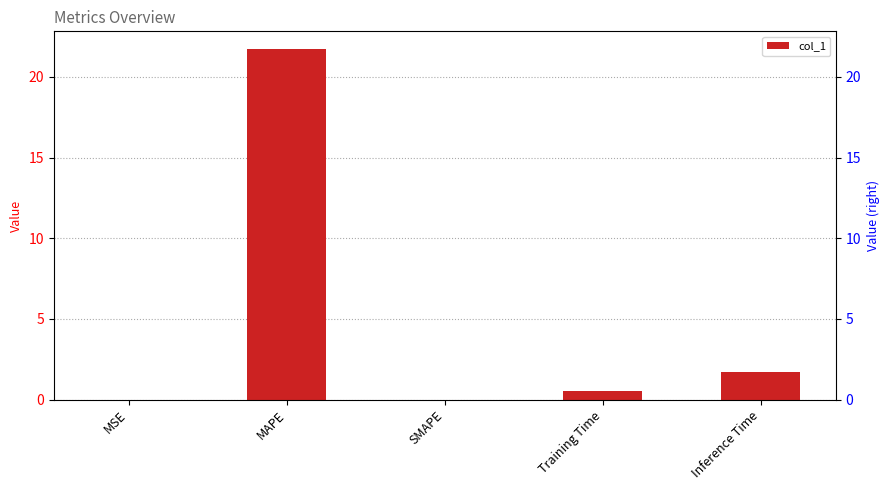

Between SMAPE and MSE, which is larger?

MSE